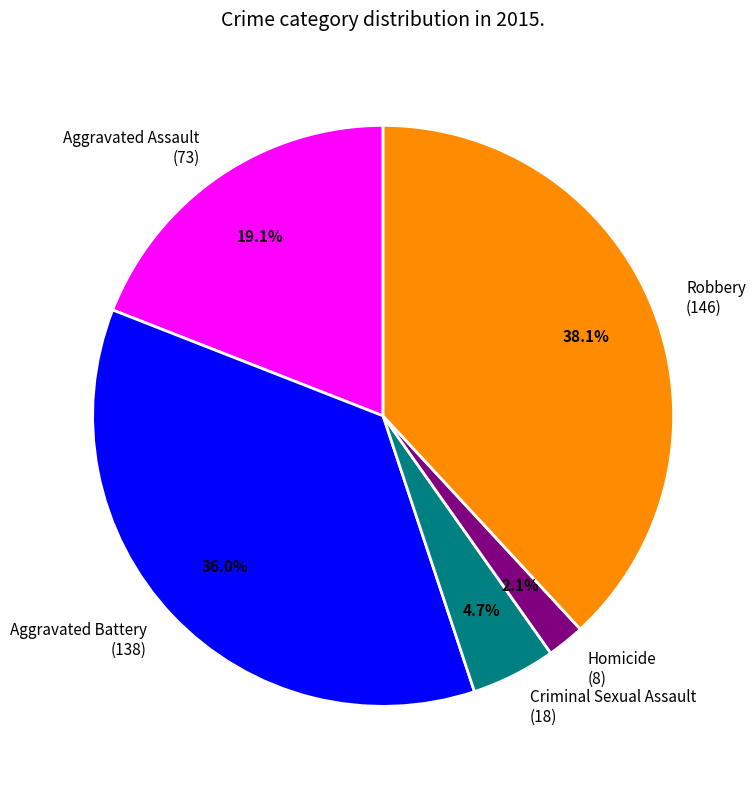

True or false: Aggravated Battery accounts for 36% of the total.

True